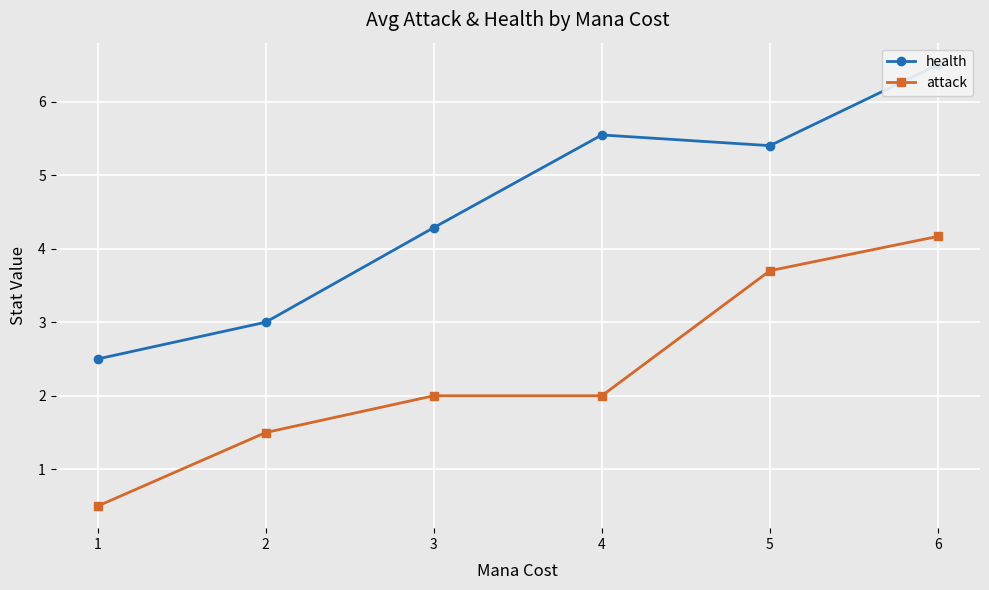

The value of attack at 4 is 2.0. True or false?

True